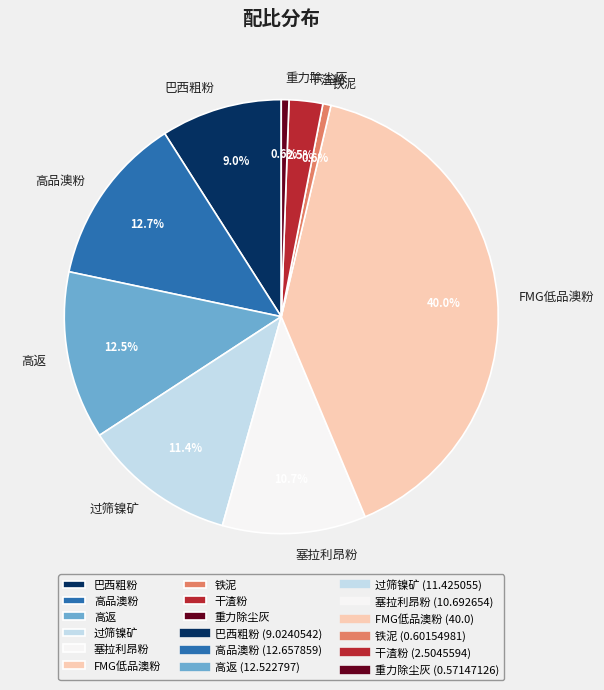

Is there a majority slice in this chart?

No